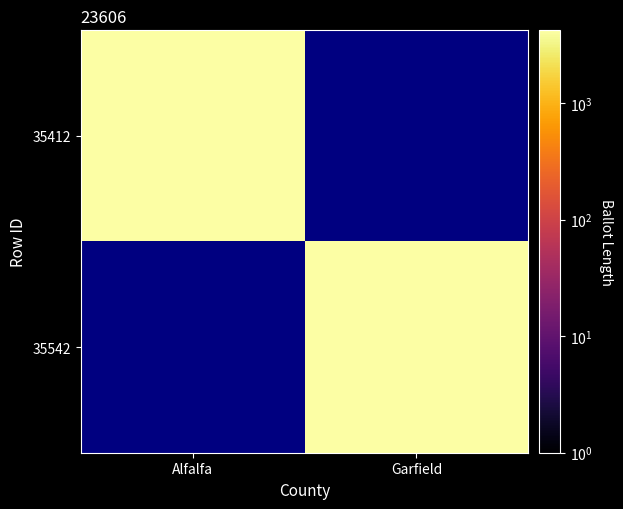

The 35412 series shows 4197.0 at Alfalfa. True or false?

True